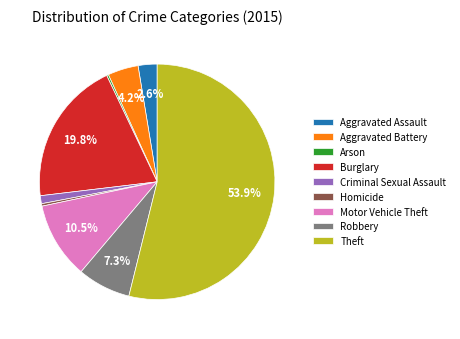

The Criminal Sexual Assault slice represents 1% of the pie. True or false?

True